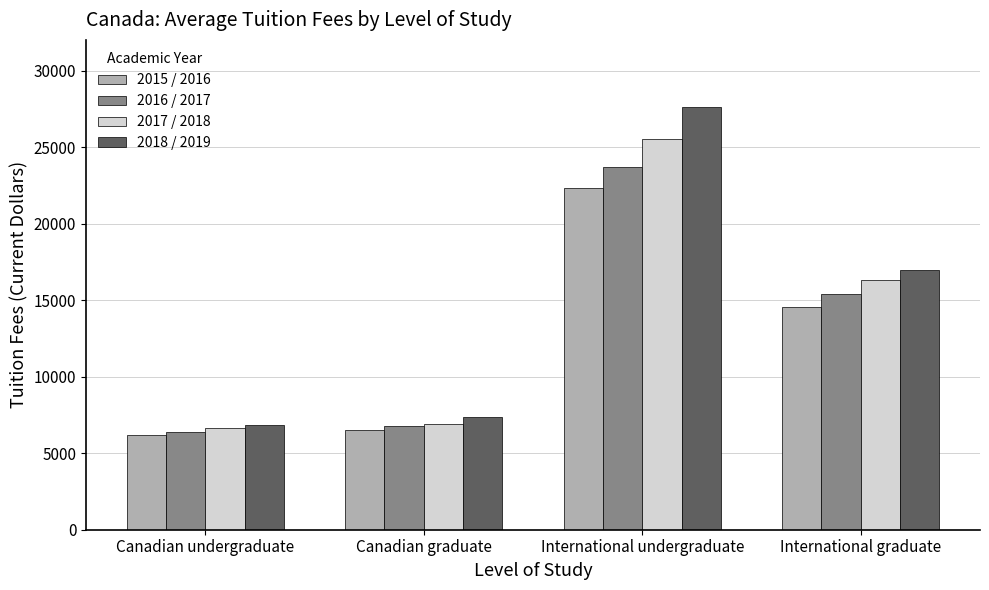

Is it true that 2018 / 2019 equals 6822 at Canadian undergraduate?

True